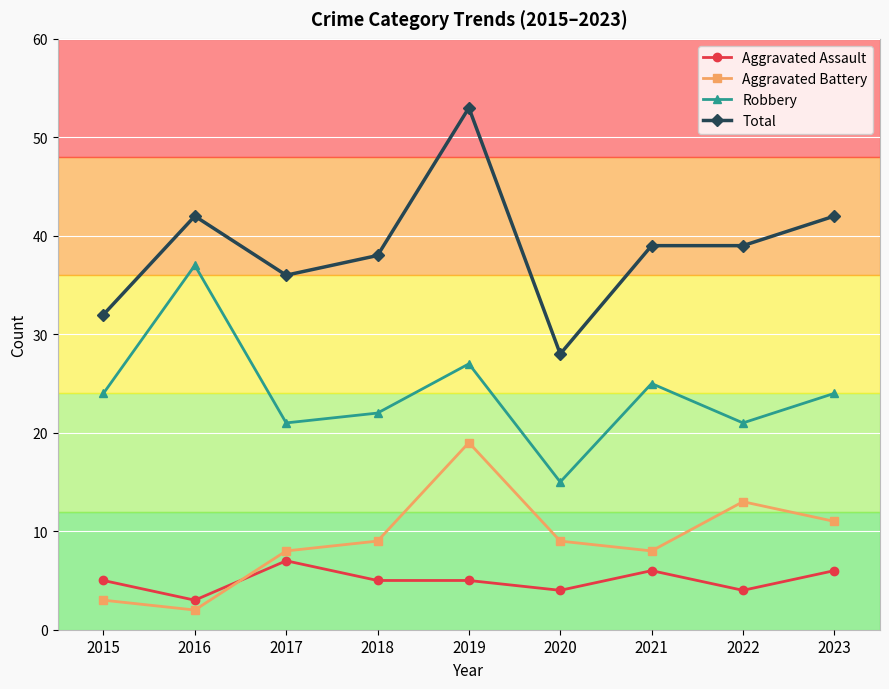

What is the difference between the Total values at 2015 and 2018?

6